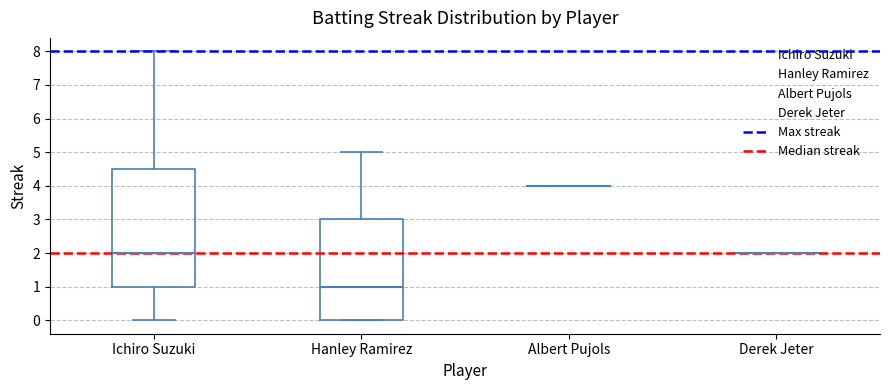

Comparing the boxes themselves (not the whiskers), which one is the tallest?

Ichiro Suzuki